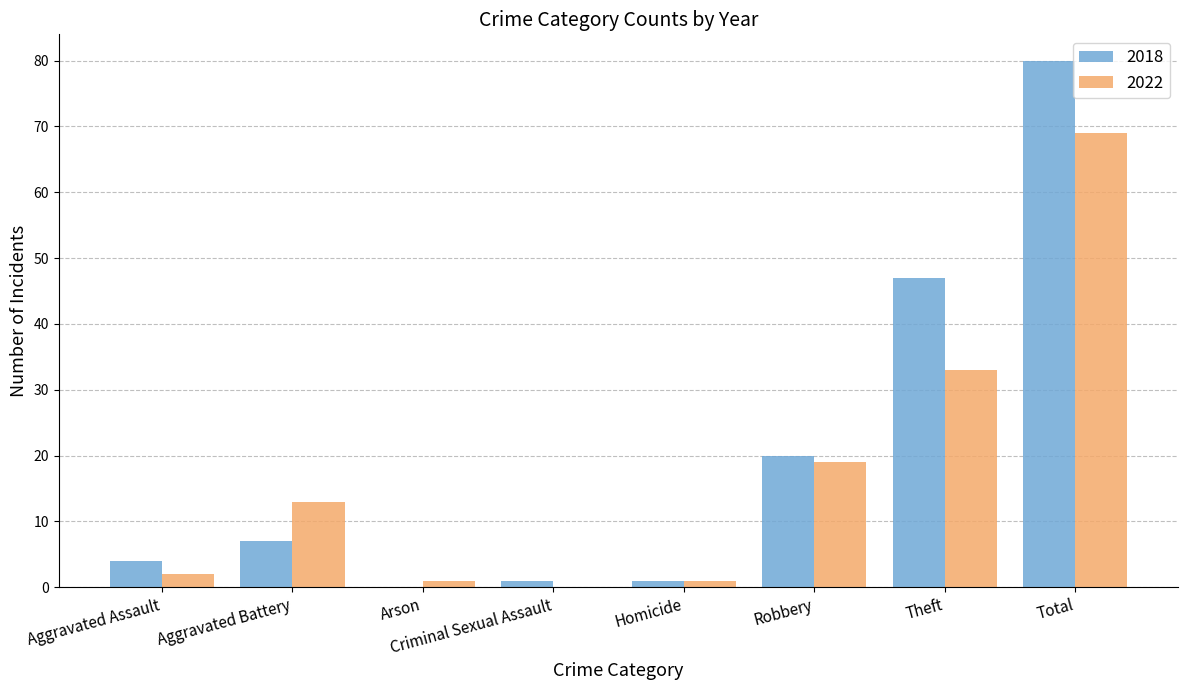

Count the number of categories in the chart.

8